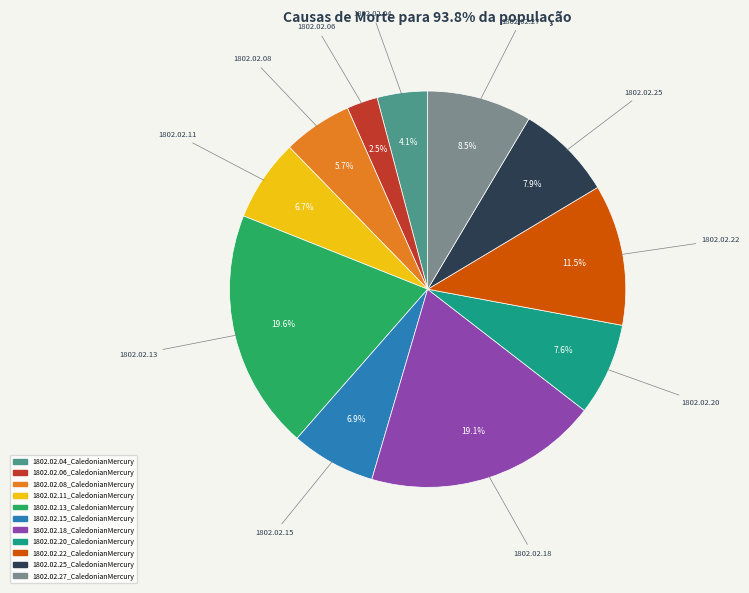

True or false: 1802.02.15_CaledonianMercury accounts for 7% of the total.

True